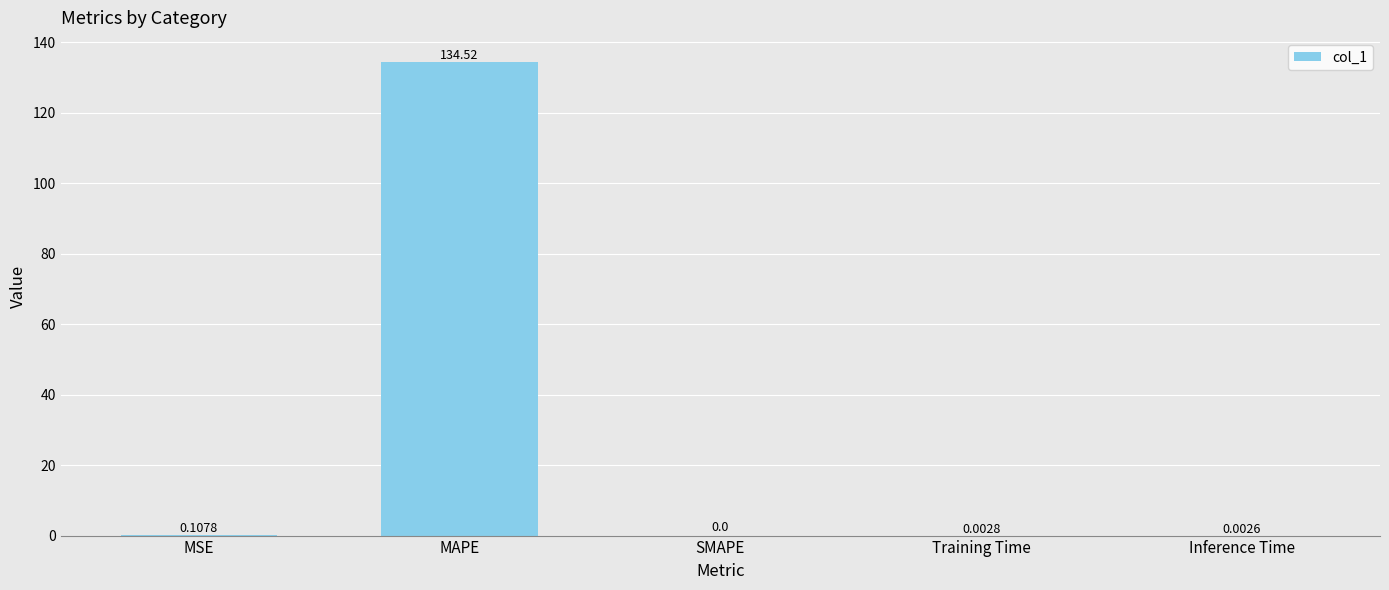

What is the approximate value at MAPE?

134.5